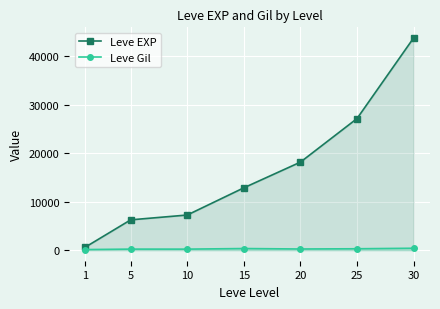

How many data points in Leve Gil are above 231?

3